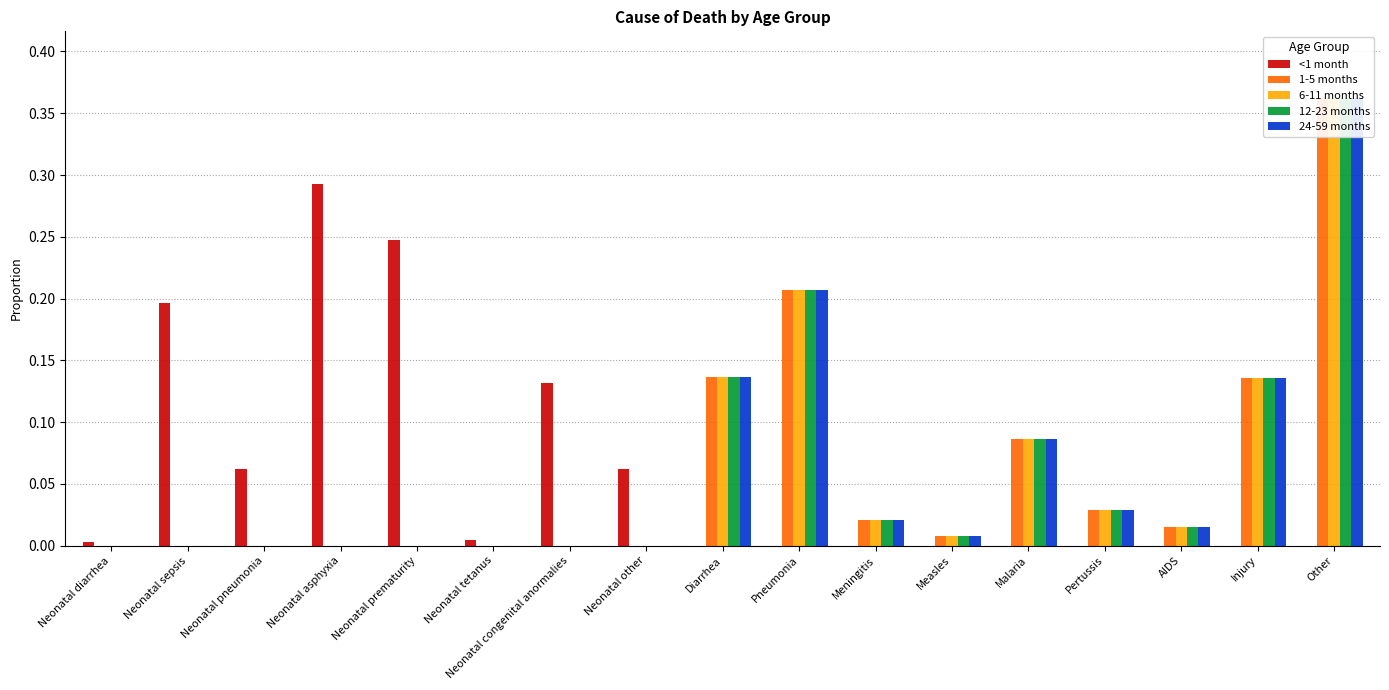

The value of 6-11 months at Diarrhea is 0.1. True or false?

True